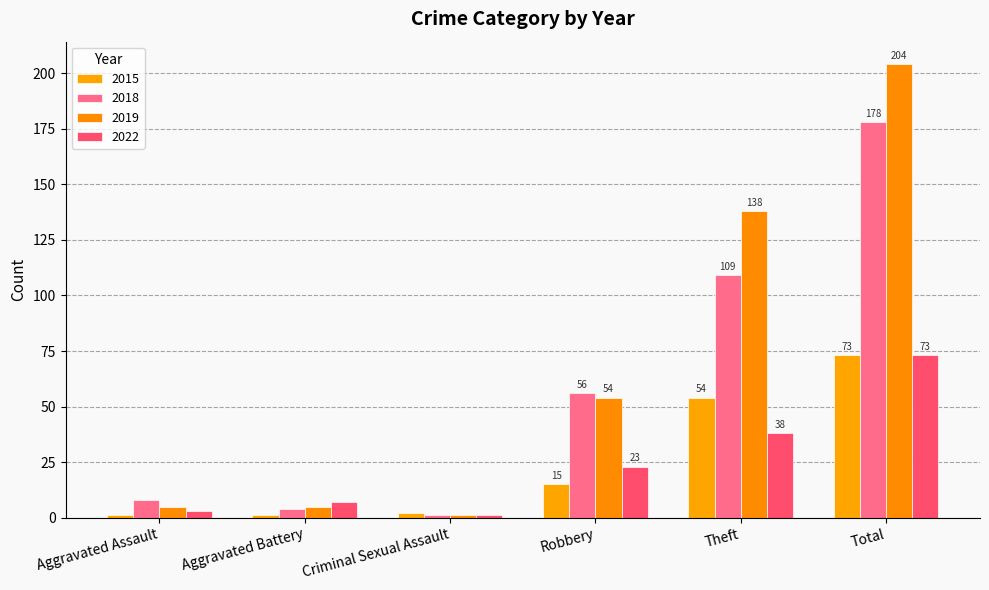

How many data points in 2018 are less than 56?

3